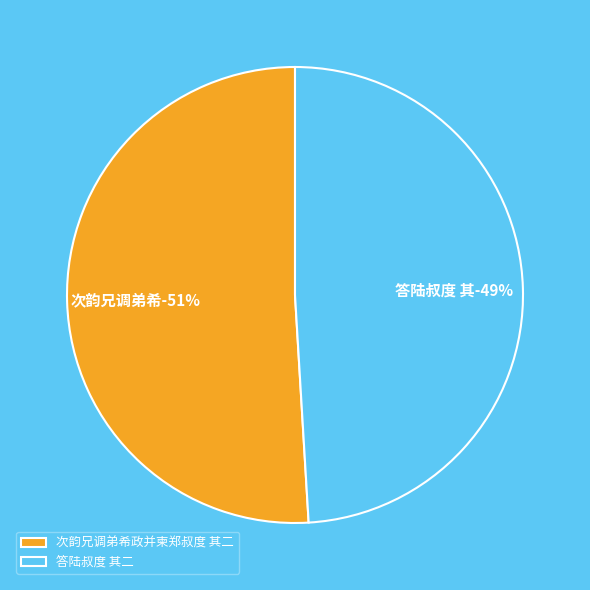

What is the smallest slice in the pie chart?

答陆叔度 其二